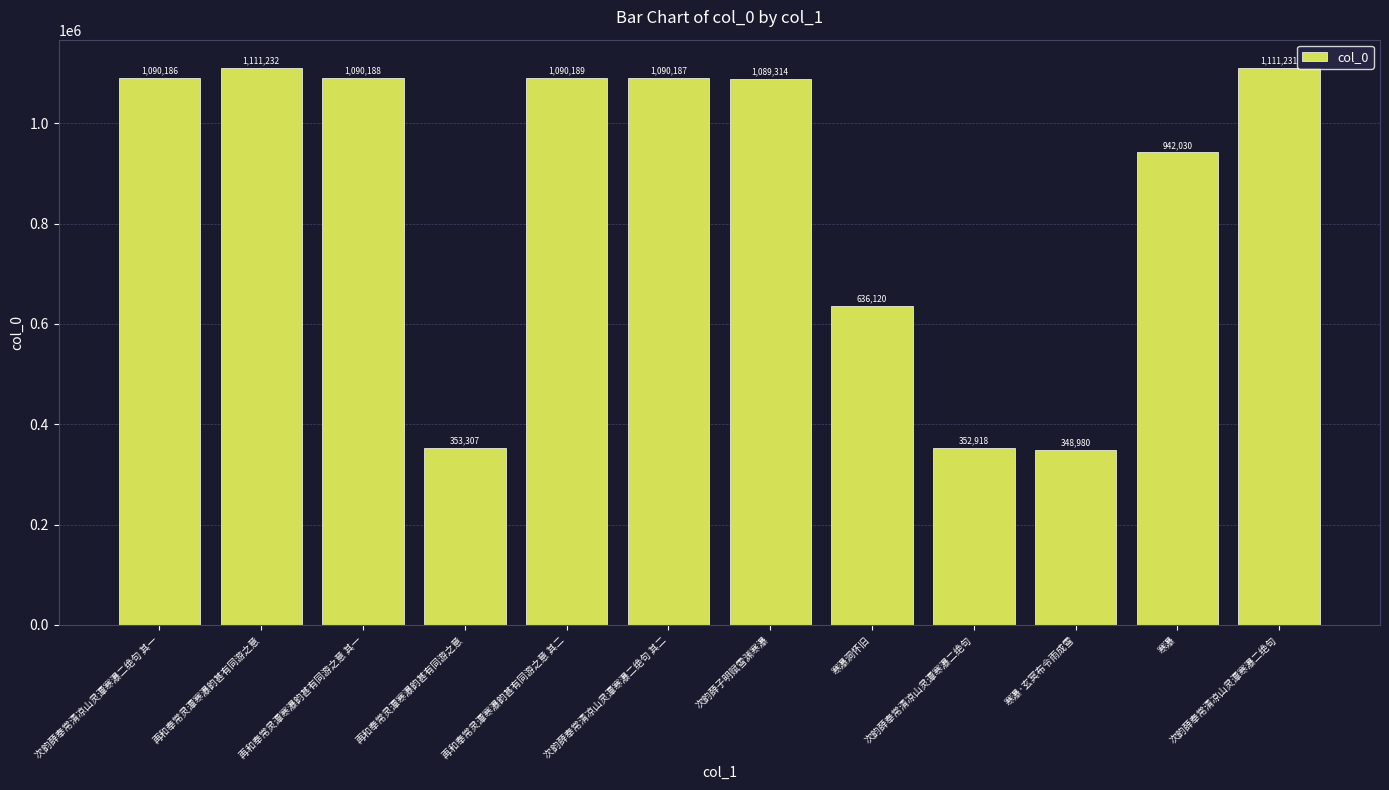

Does the chart contain any negative values?

No